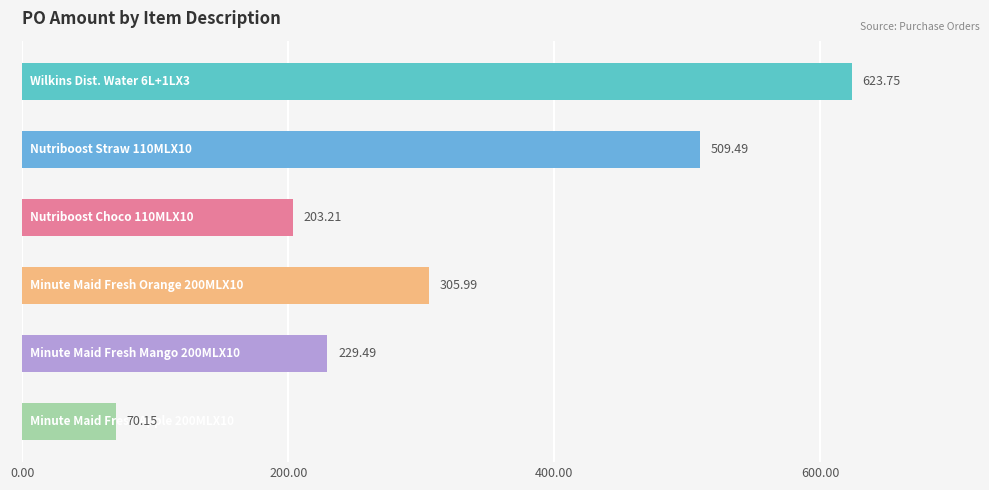

What is the average value?

323.7